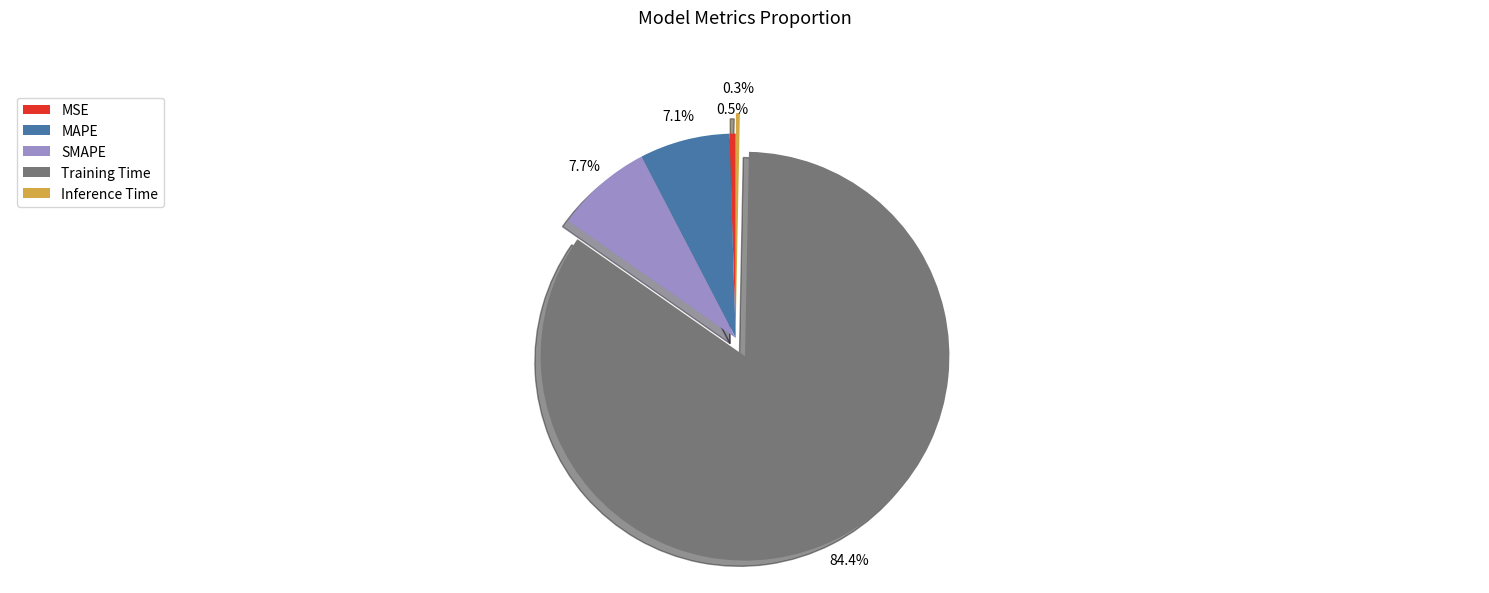

What is the largest slice in the pie chart?

Training Time